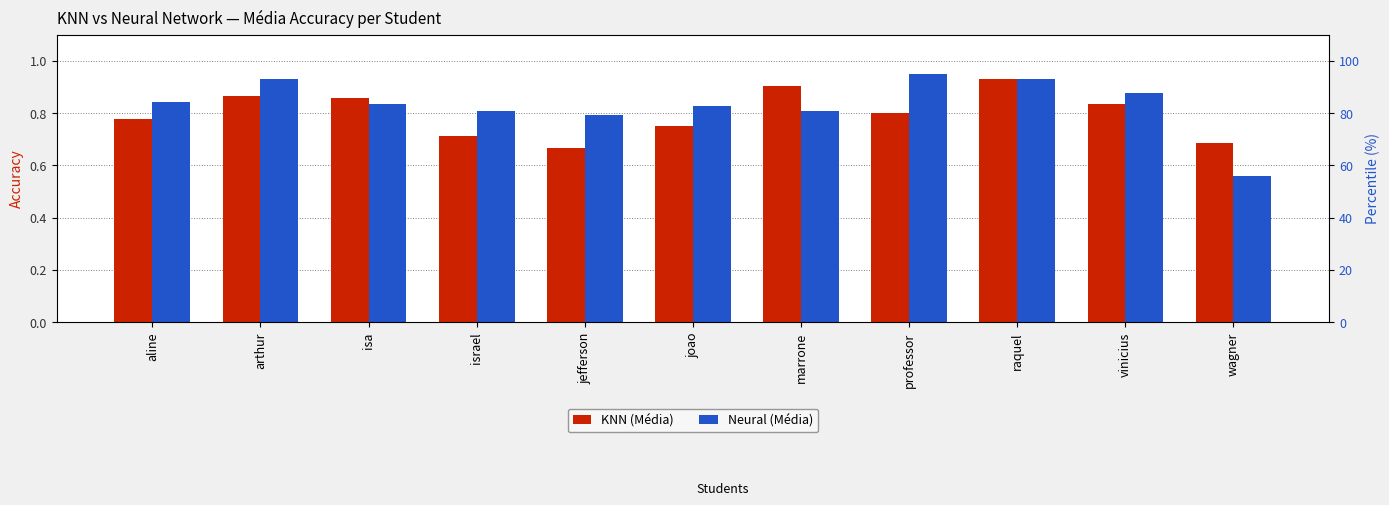

How many Neural (Média) values are between 0 and 1?

11